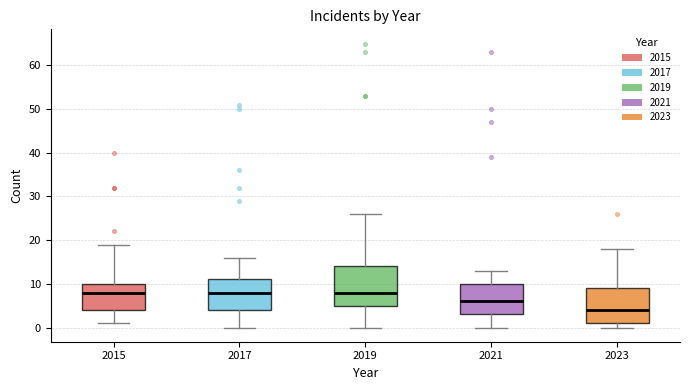

Where does the median line of the box at x = 2015 sit on the y-axis? The values are not printed on the chart, so give them approximately, as read against the axis.

8